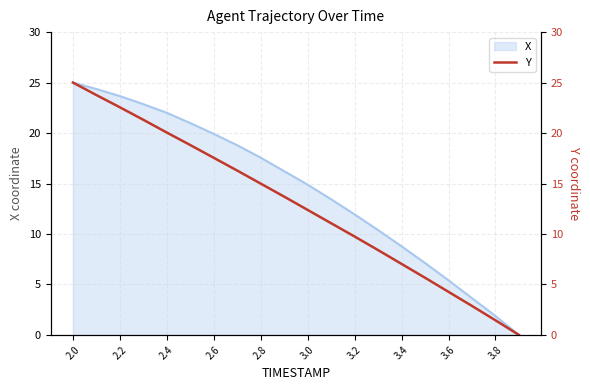

What is the difference between the maximum and minimum values?

25.0